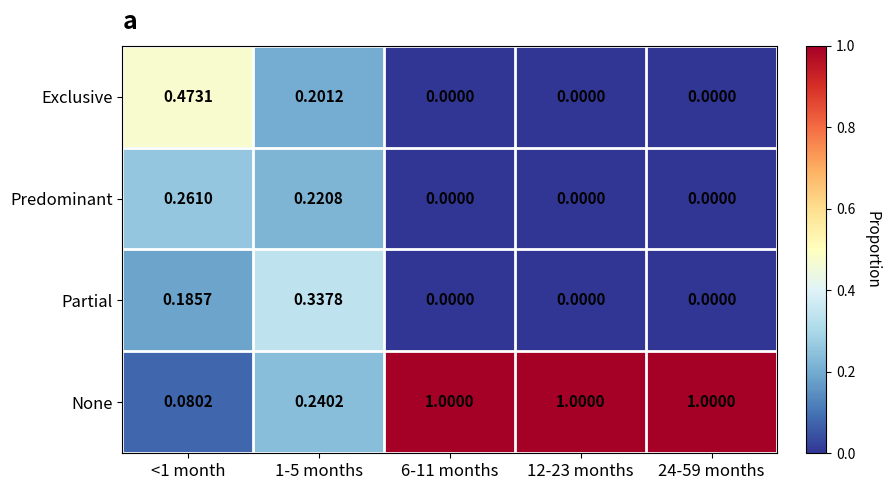

Which series has the largest total across all categories?

None